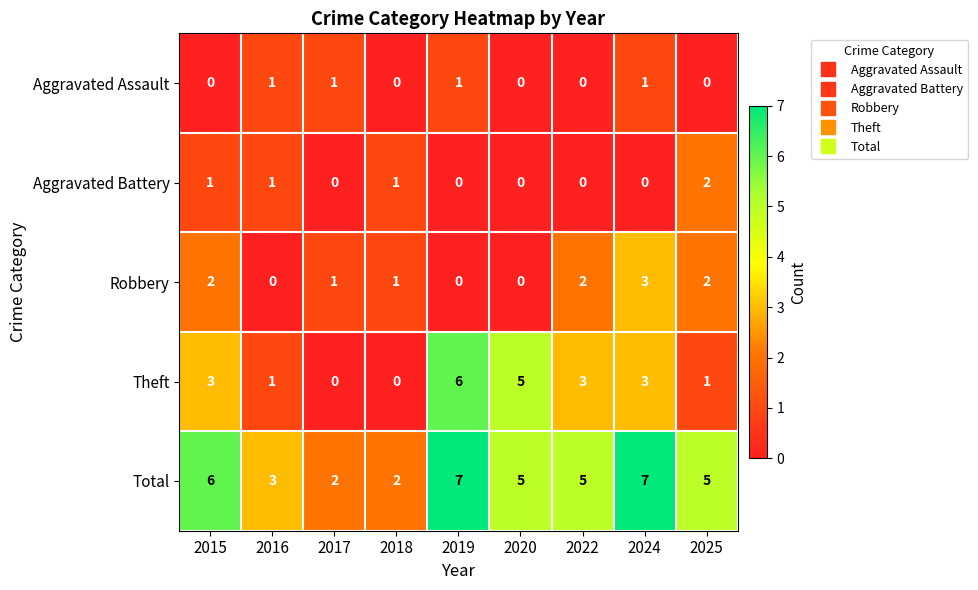

What is the average value of the Total series?

5